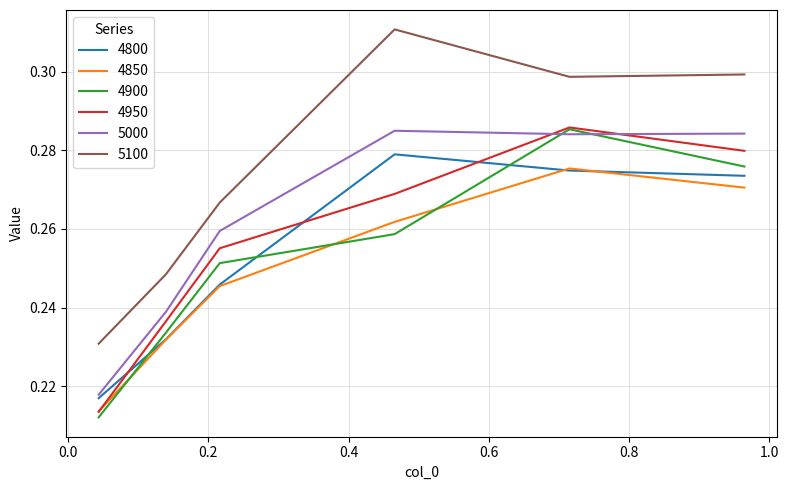

Does the chart display data point markers on the line(s)?

No